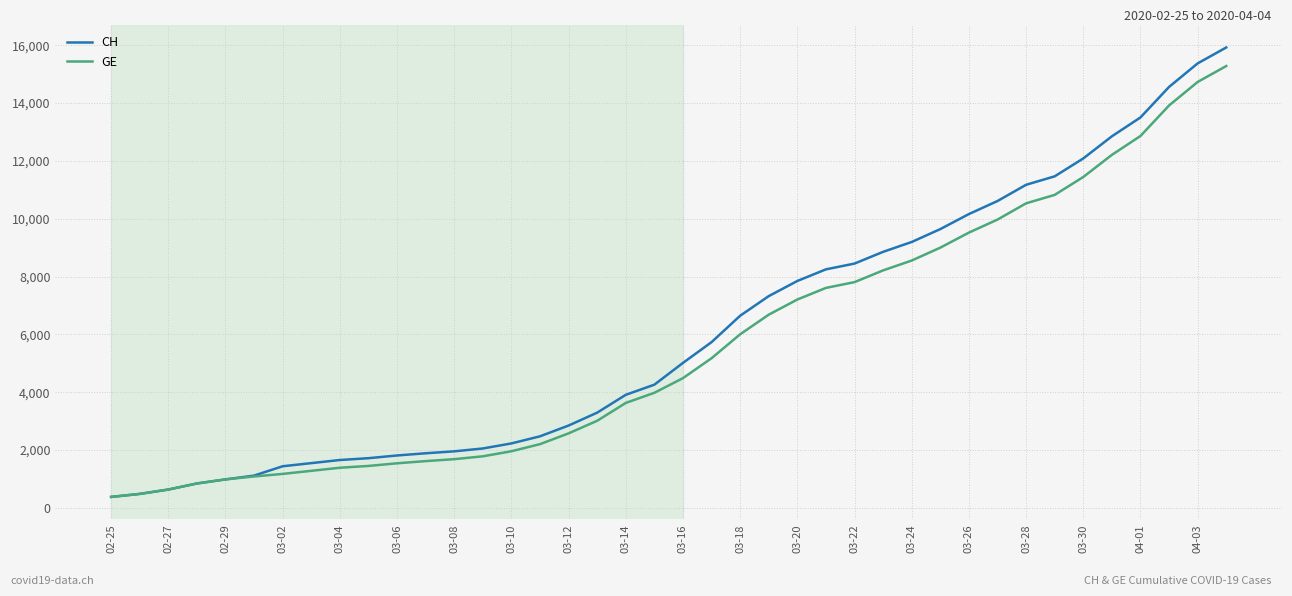

Which series has the largest range (max minus min)?

CH